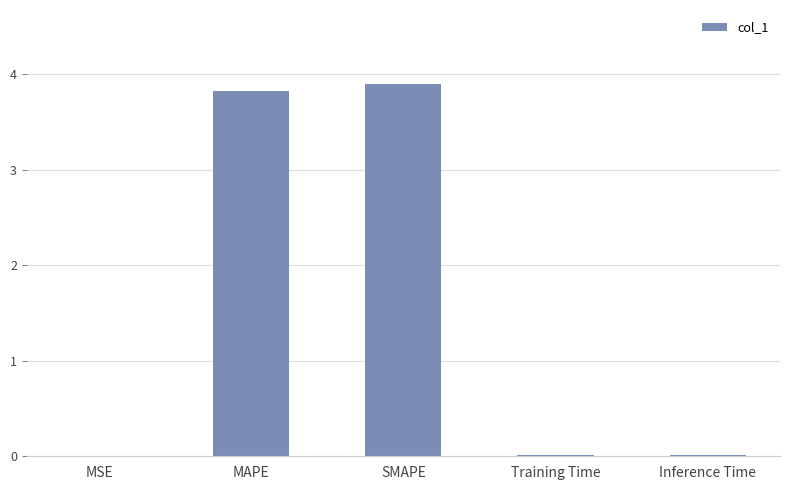

Is it true that the value at MAPE is 1.5?

False